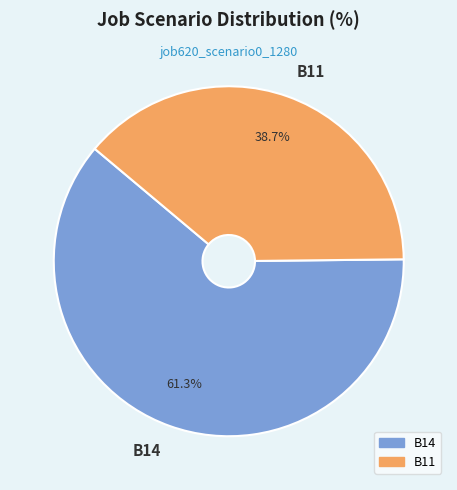

Does B14 represent more than half of the total?

Yes